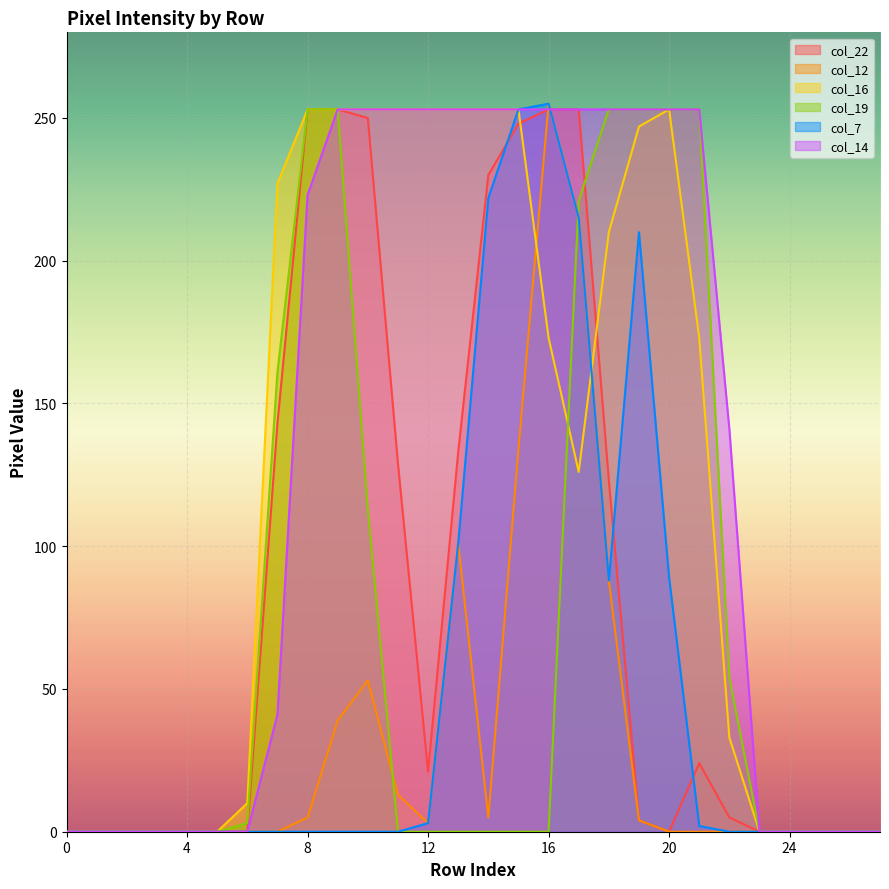

List the series in order of their peak value, lowest first.

col_22, col_16, col_19, col_14, col_12, col_7